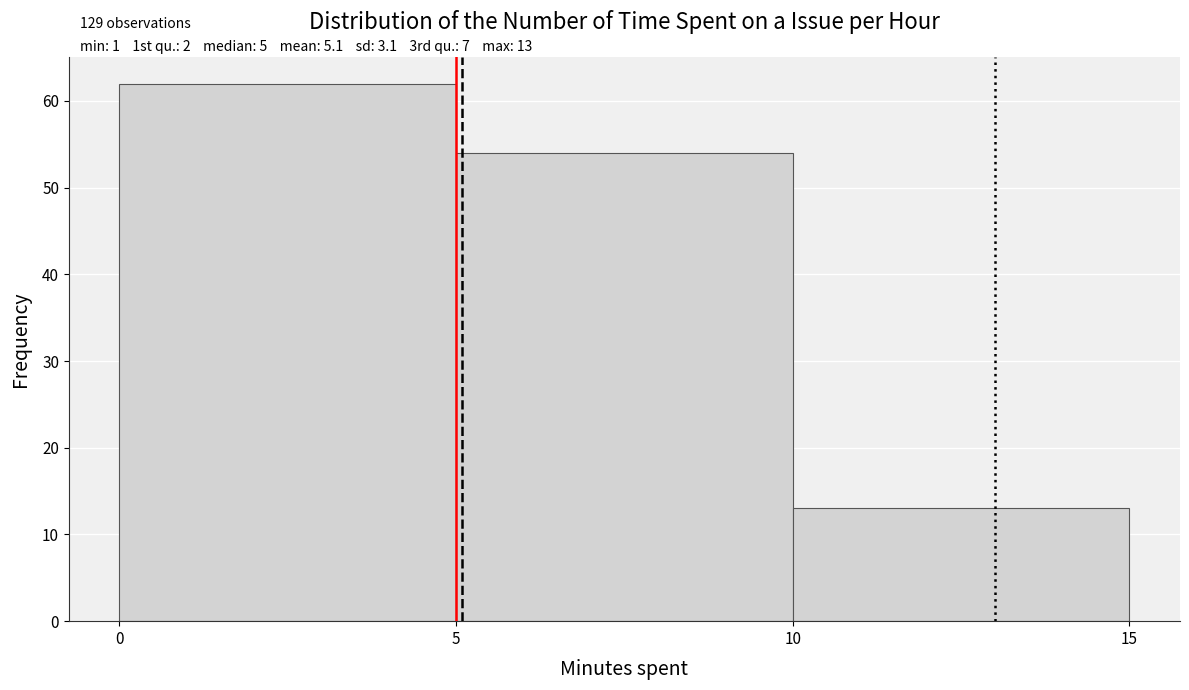

Over which range of the x-axis is the bar tallest?

0 to 5